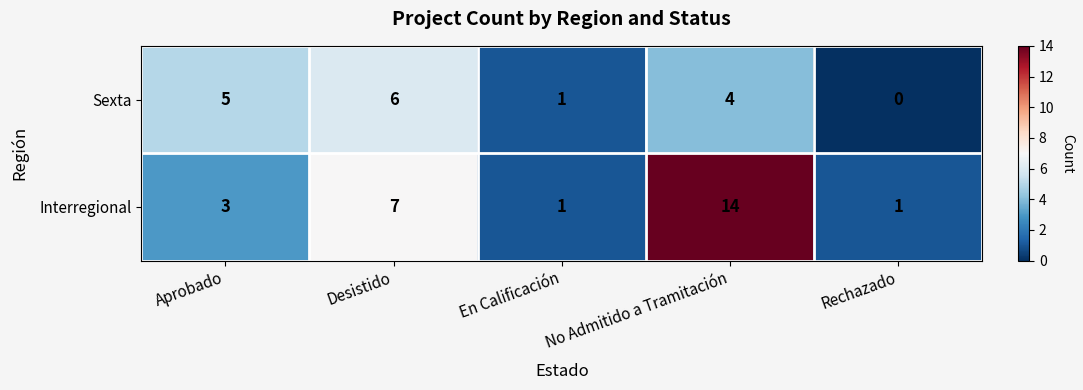

What is the sum of the Sexta values at Rechazado and Desistido?

6